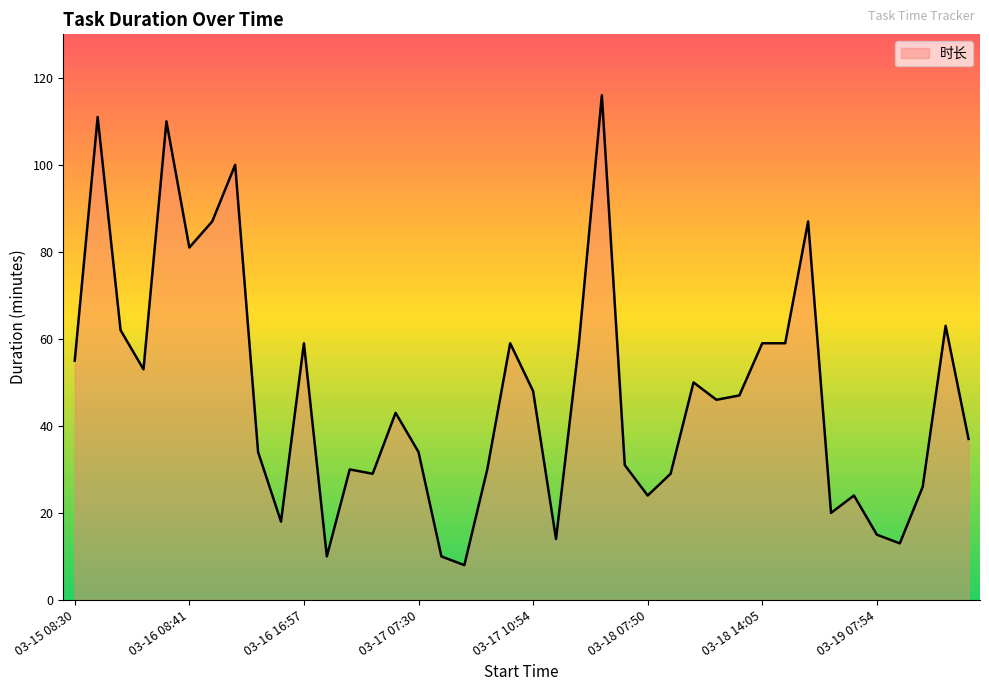

What is the greatest value displayed?

116